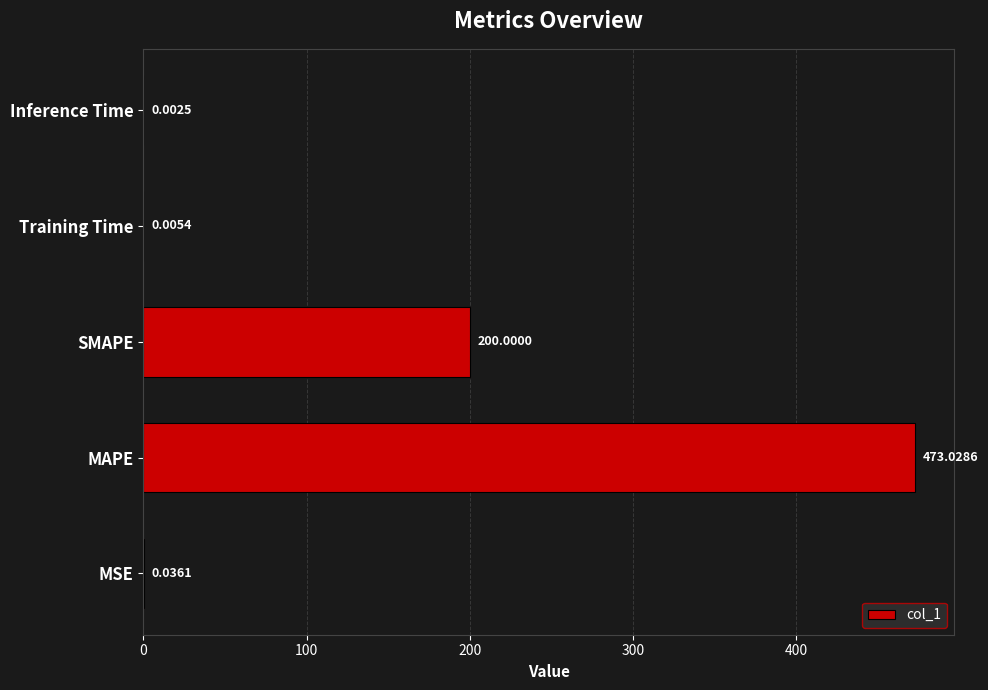

What is the sum of the values at MSE and MAPE?

473.1